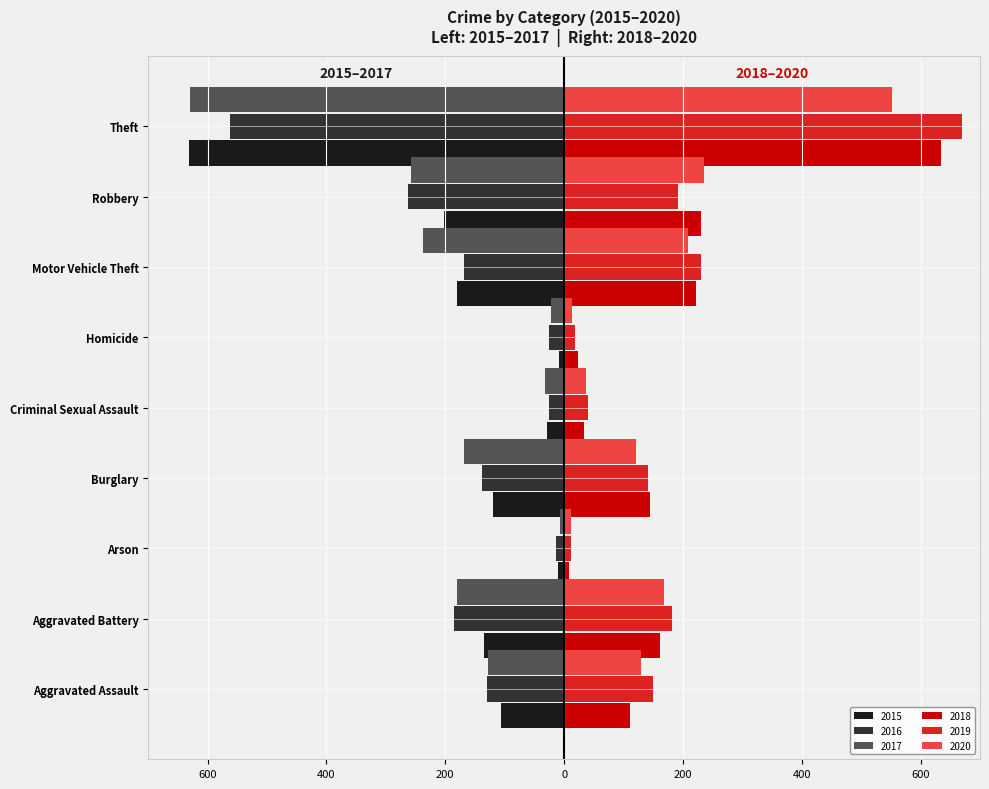

Between Burglary and Aggravated Assault, which is larger?

Aggravated Assault